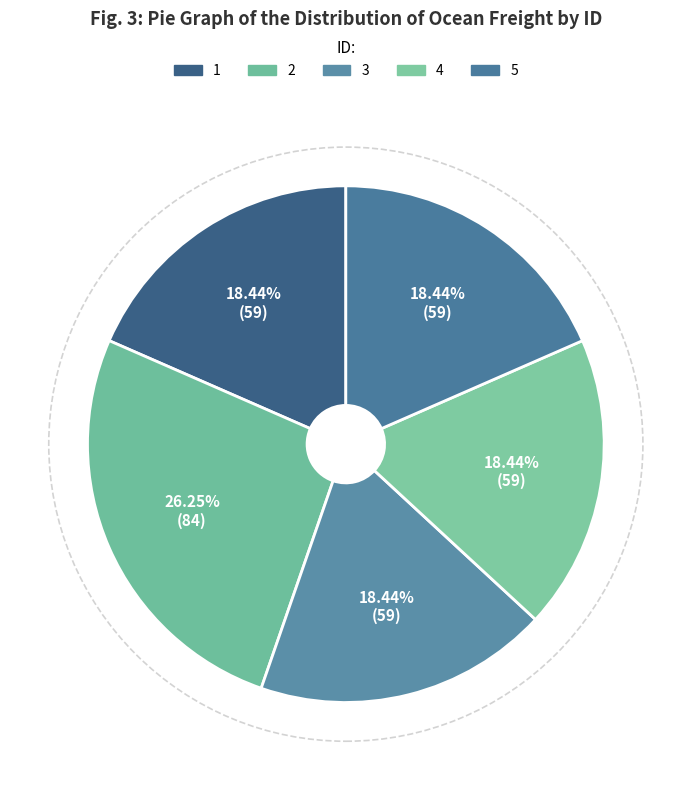

True or false: 5 accounts for 18% of the total.

True